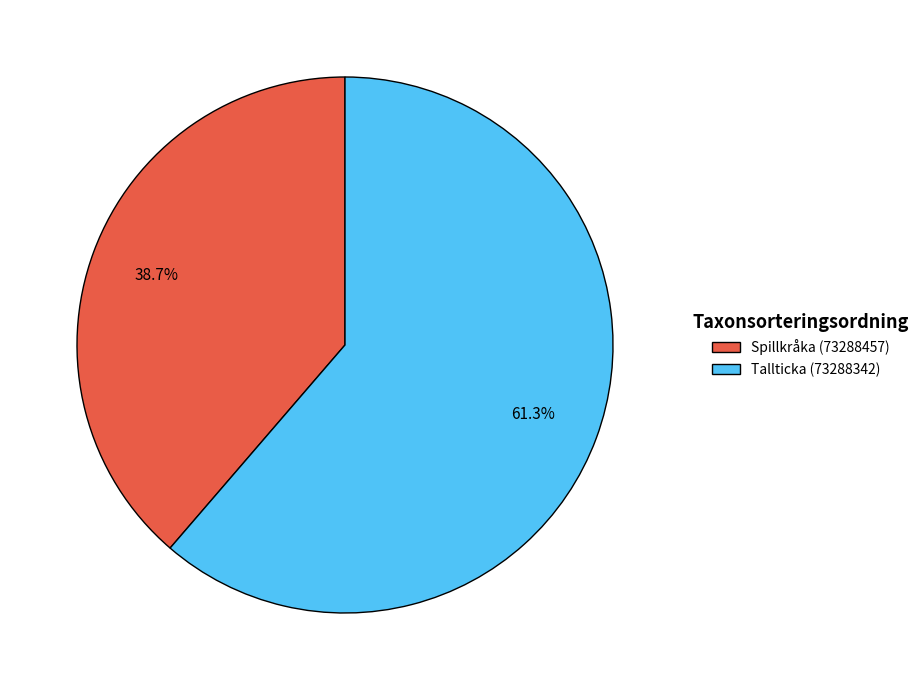

Does any single category account for the majority?

Yes